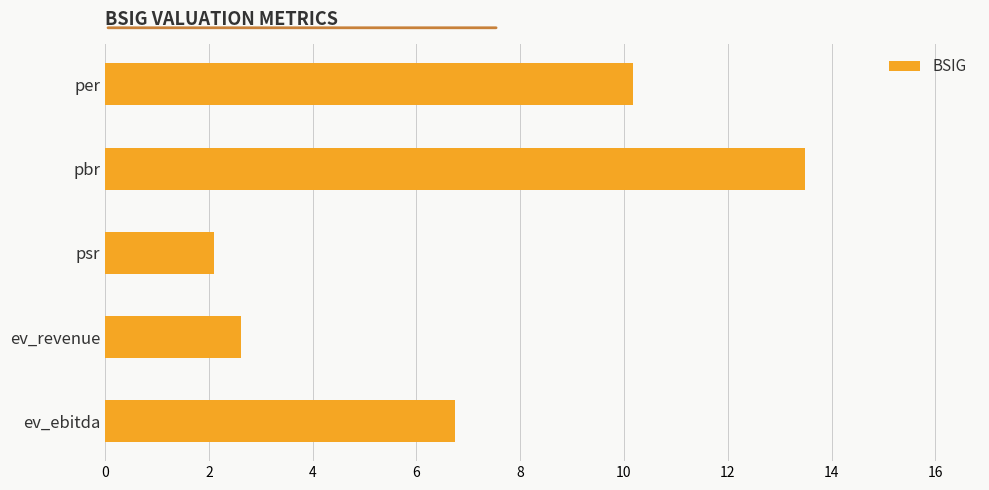

True or false: the data shows 3.8 at psr.

False